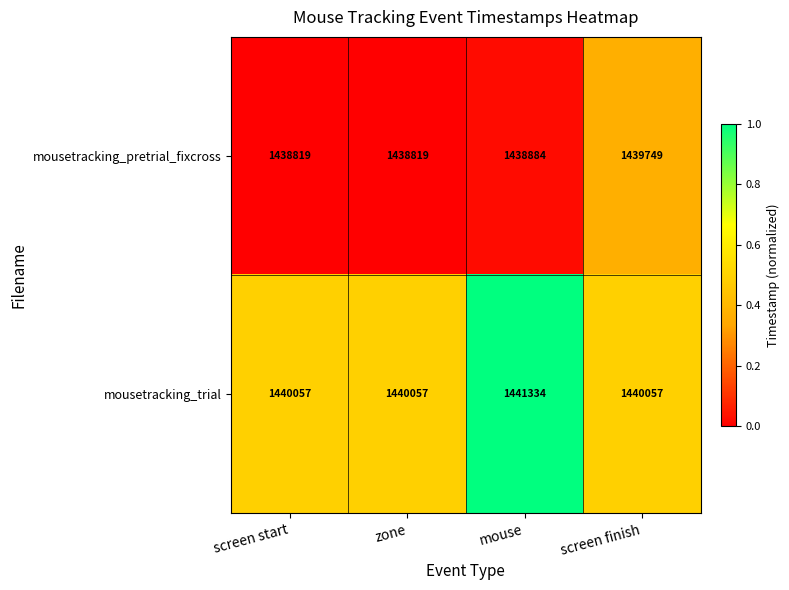

Reading left to right, extract all data points from this chart.

mousetracking_pretrial_fixcross: 1438819	1438819	1438884	1439749
mousetracking_trial: 1440057	1440057	1441334	1440057